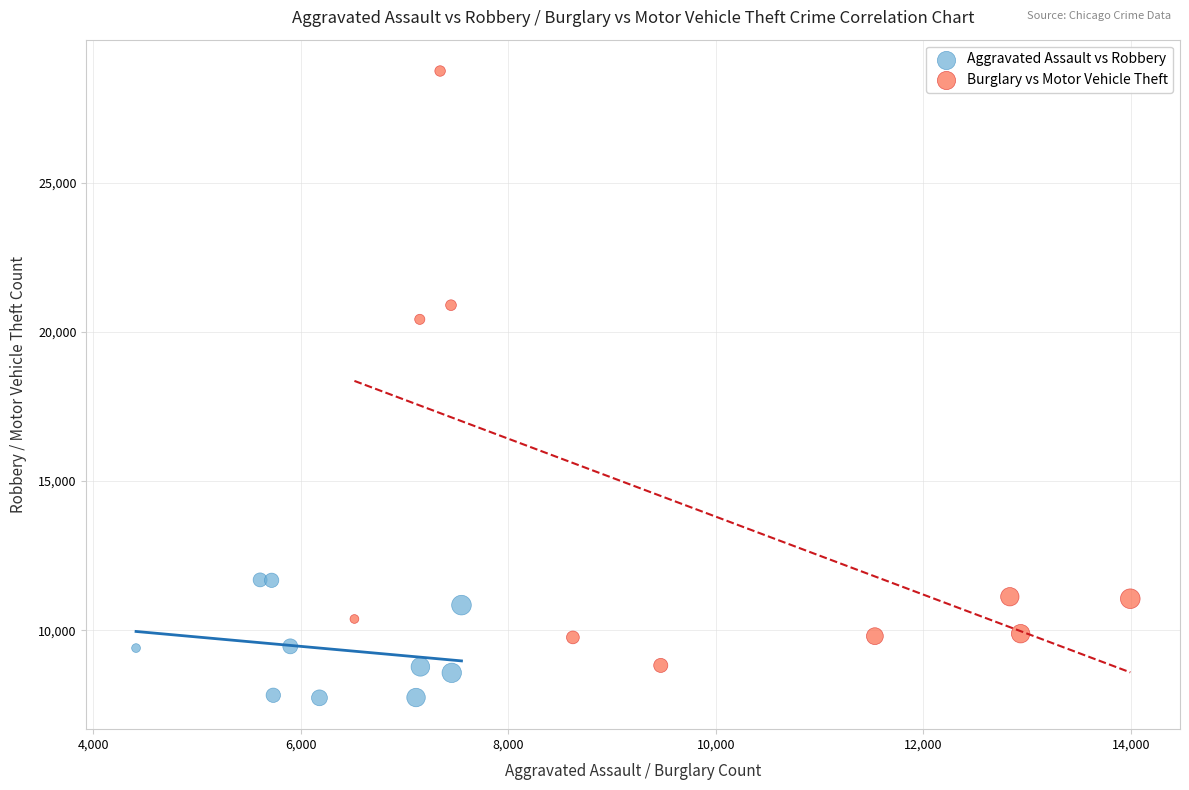

Which series contains the lowest Y value?

Aggravated Assault vs Robbery